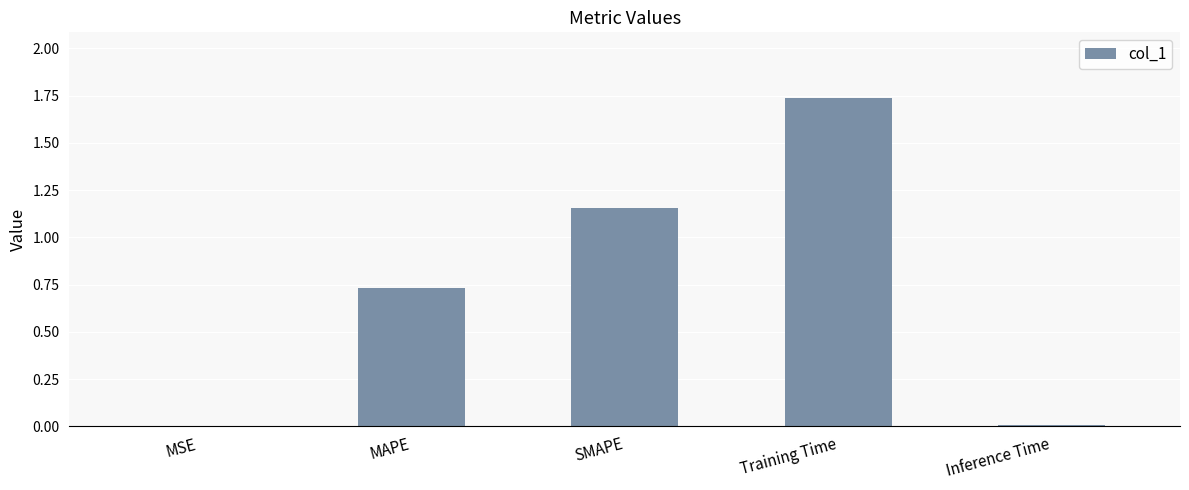

Which has a higher value, Training Time or MSE?

Training Time